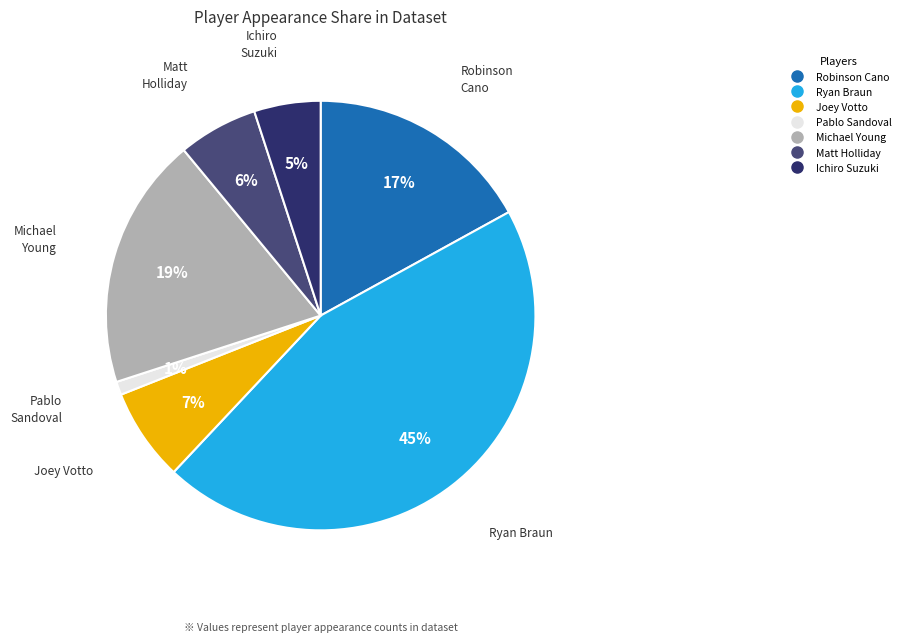

How many slices are in this pie chart?

7